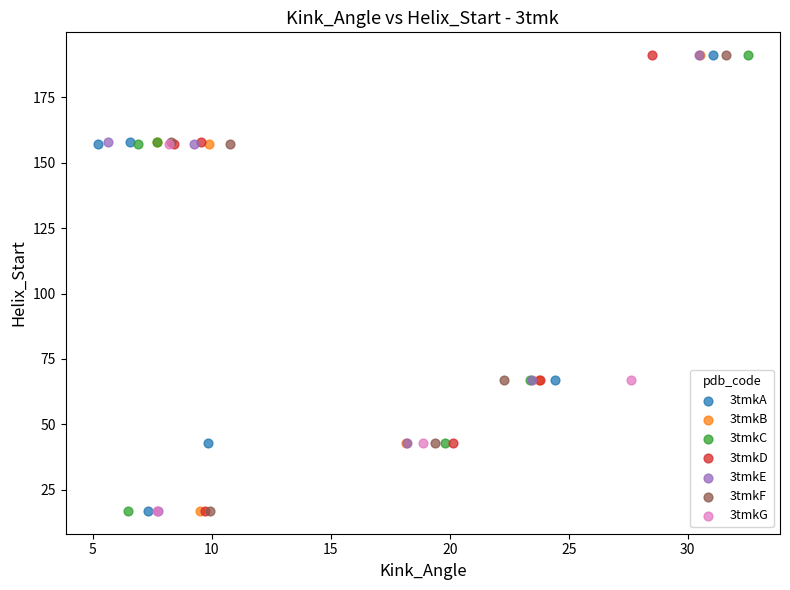

What are all the series names shown in the legend?

3tmkA, 3tmkB, 3tmkC, 3tmkD, 3tmkE, 3tmkF, 3tmkG